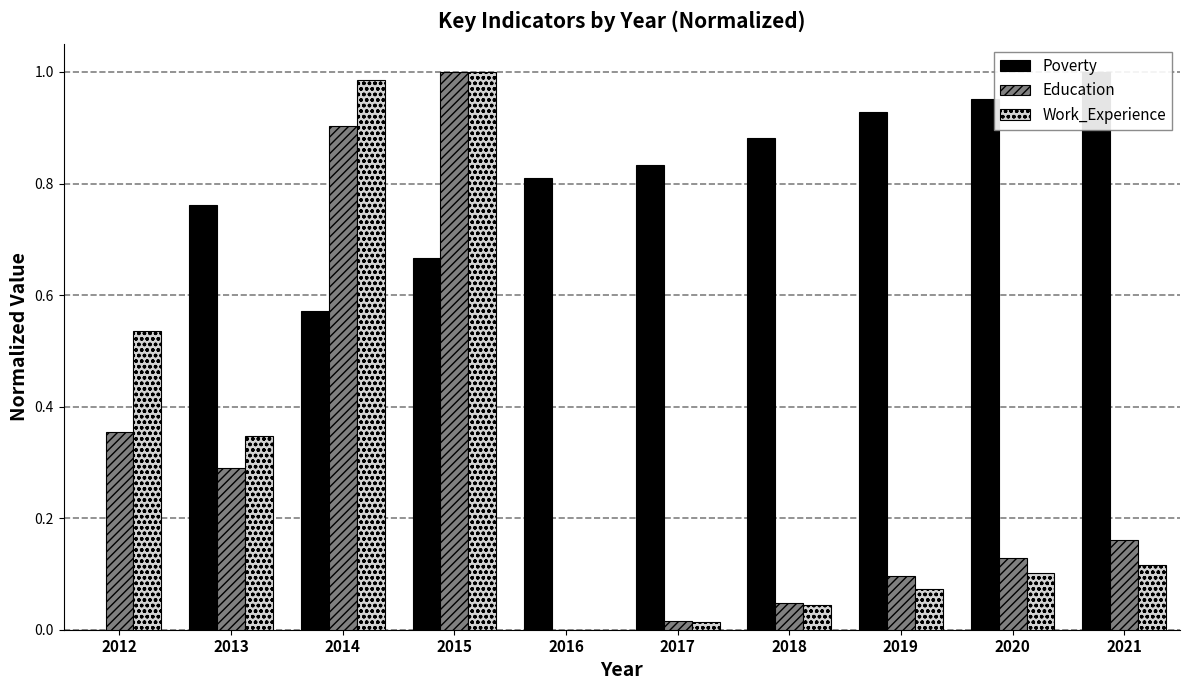

True or false: Education has a value of 0.0 at 2017.

False